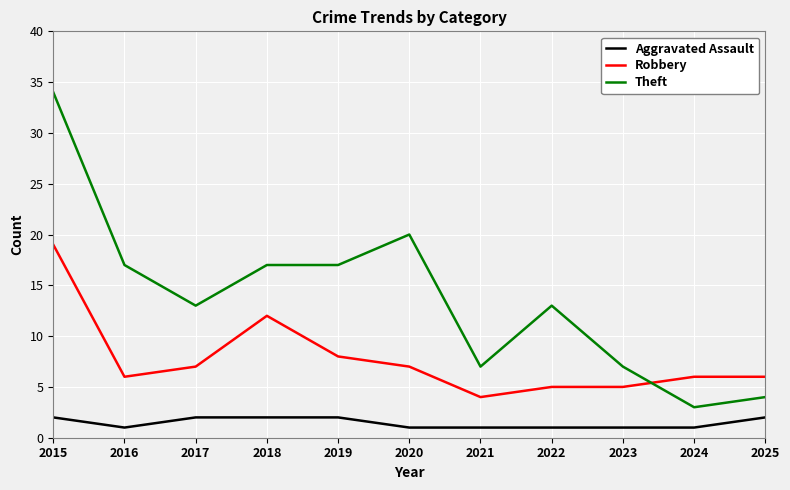

Which category has the highest value in the Robbery series?

2015